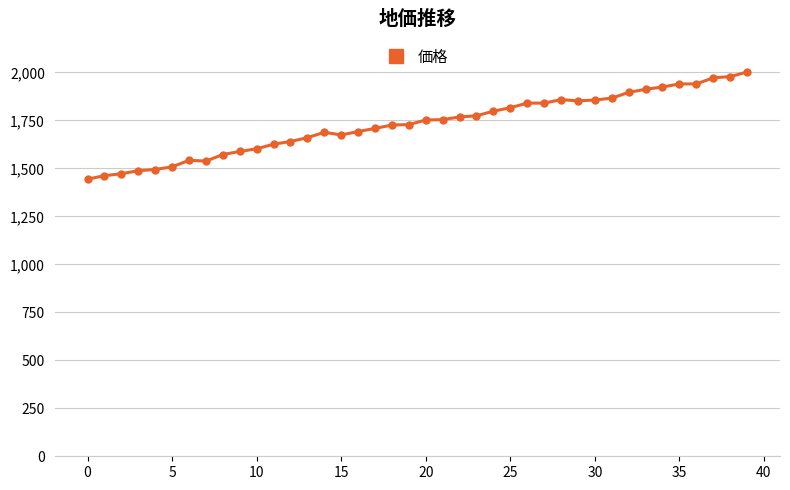

What is the smallest value displayed?

1444